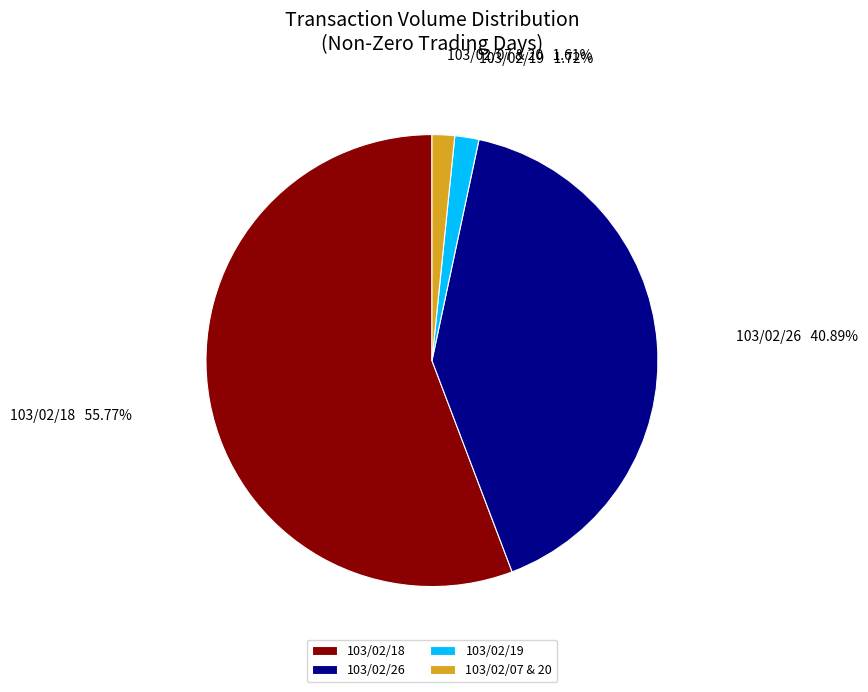

What is the ratio of the value at 103/02/26 to the value at 103/02/18?

0.7